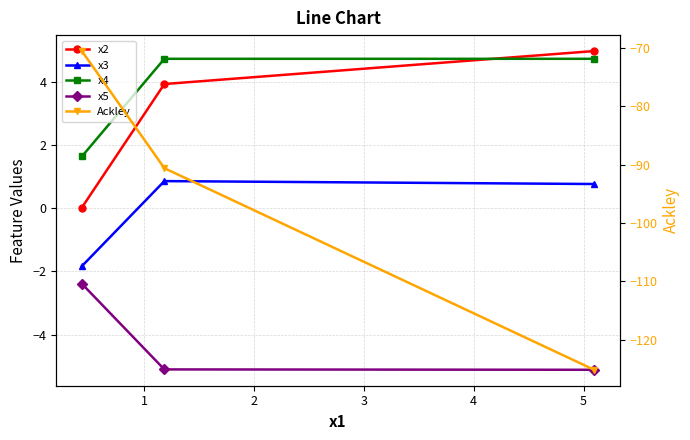

What is the smallest value displayed?

-125.2